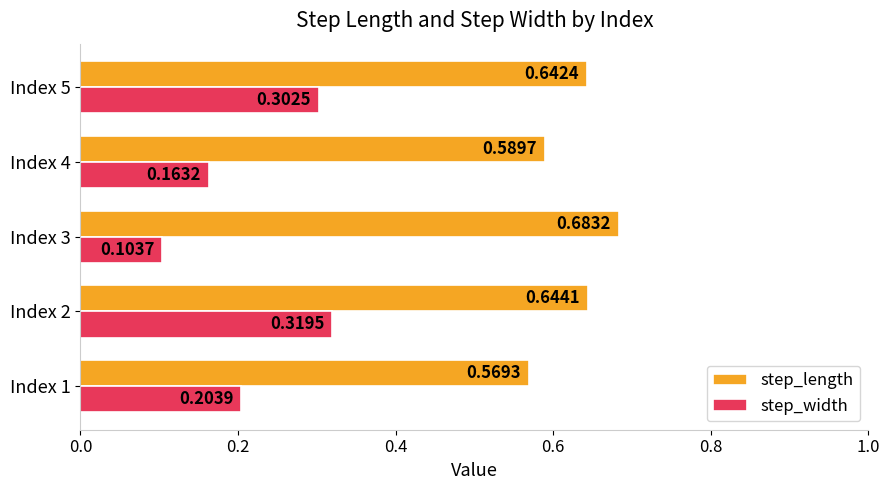

What is the sum of all step_length values?

3.1